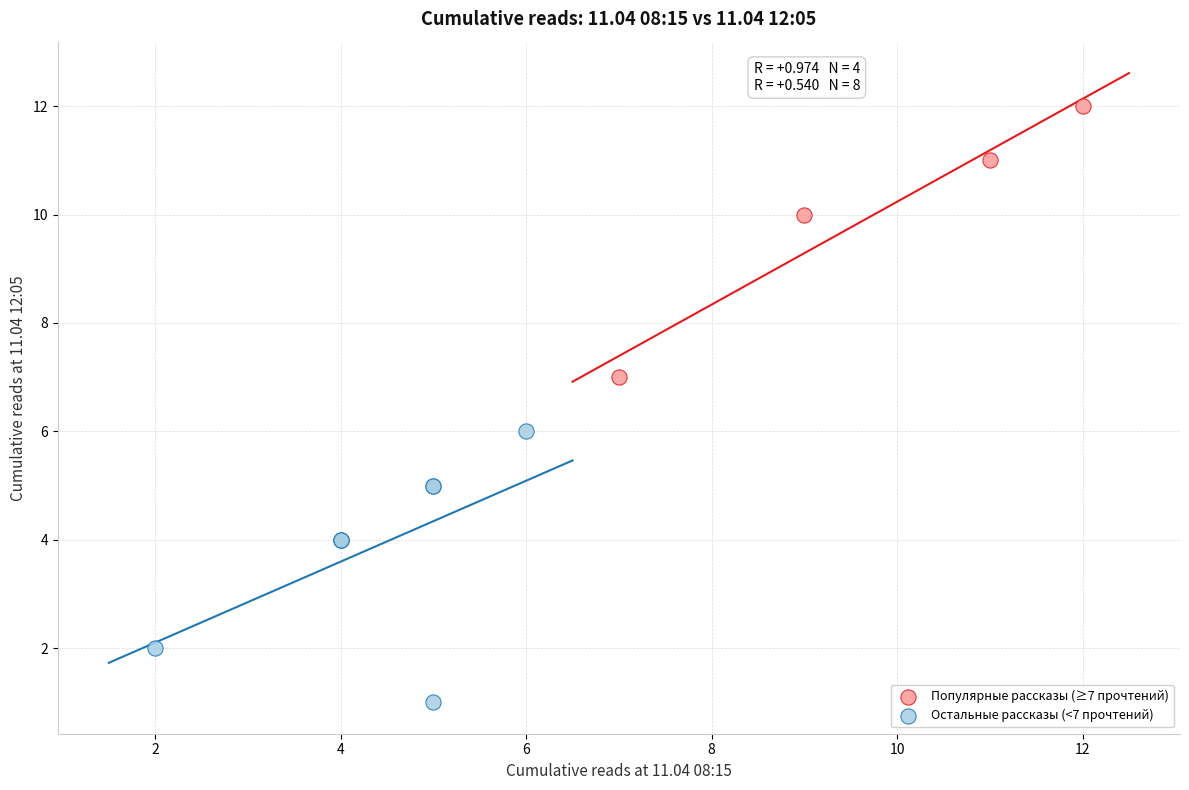

Which series reaches the minimum Y coordinate?

Остальные рассказы (<7 прочтений)